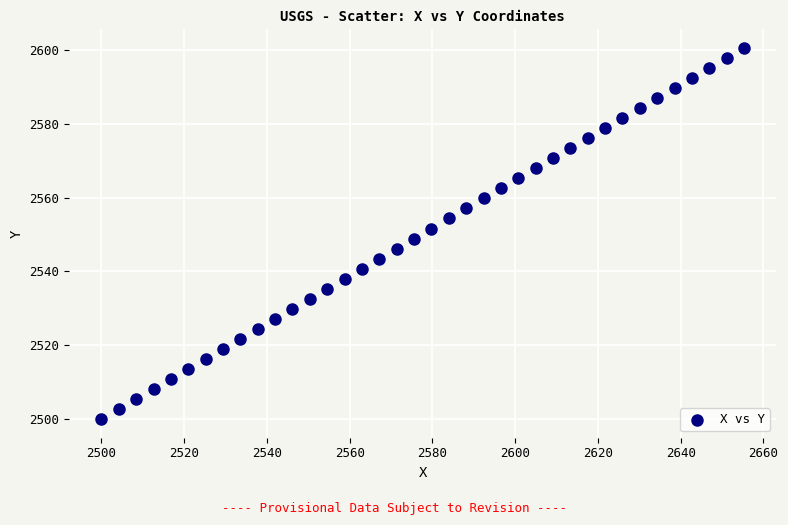

What is the range of X values (max minus min)?

155.3